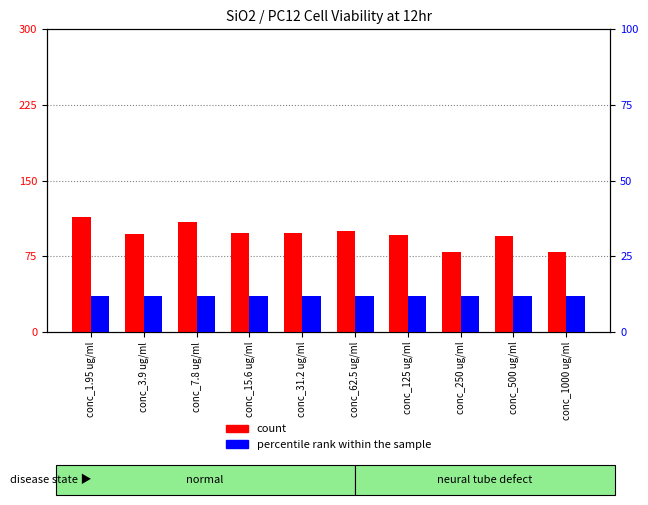

How many bars are there in total?

20